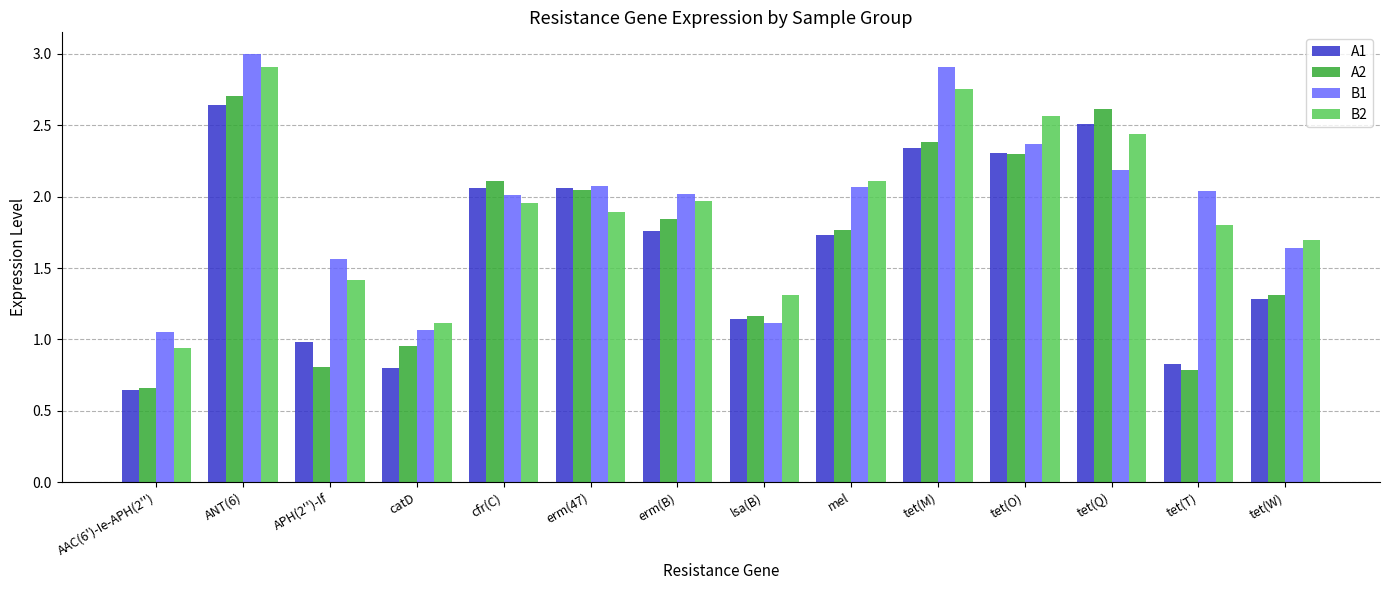

Is the value of A2 at cfr(C) greater than the value of B1 at tet(Q)?

No